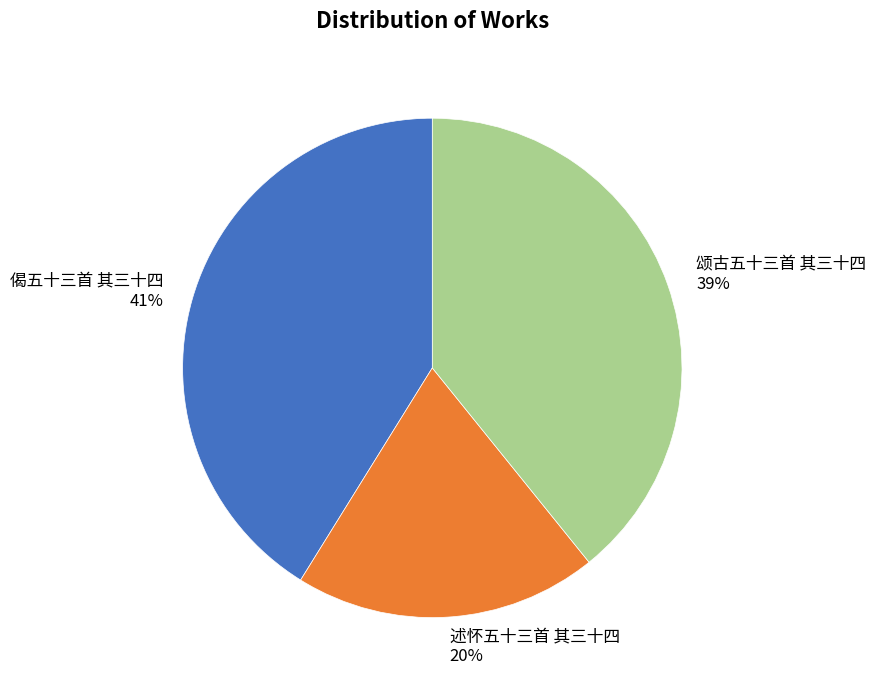

Approximately how many times larger is the value at 述怀五十三首 其三十四 compared to 偈五十三首 其三十四?

0.5